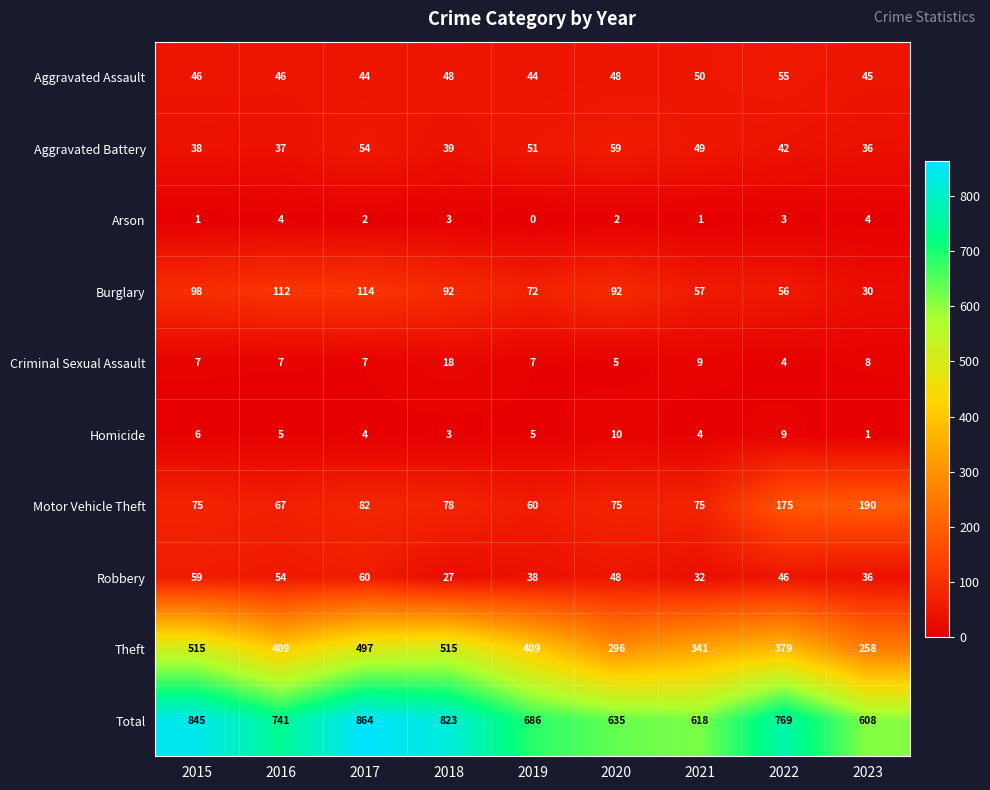

Which series has the largest total across all categories?

Total